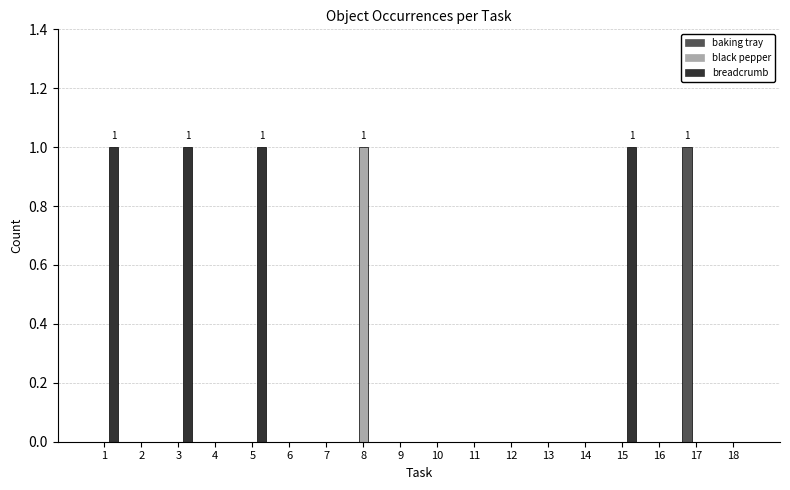

How many data points does each series have?

18